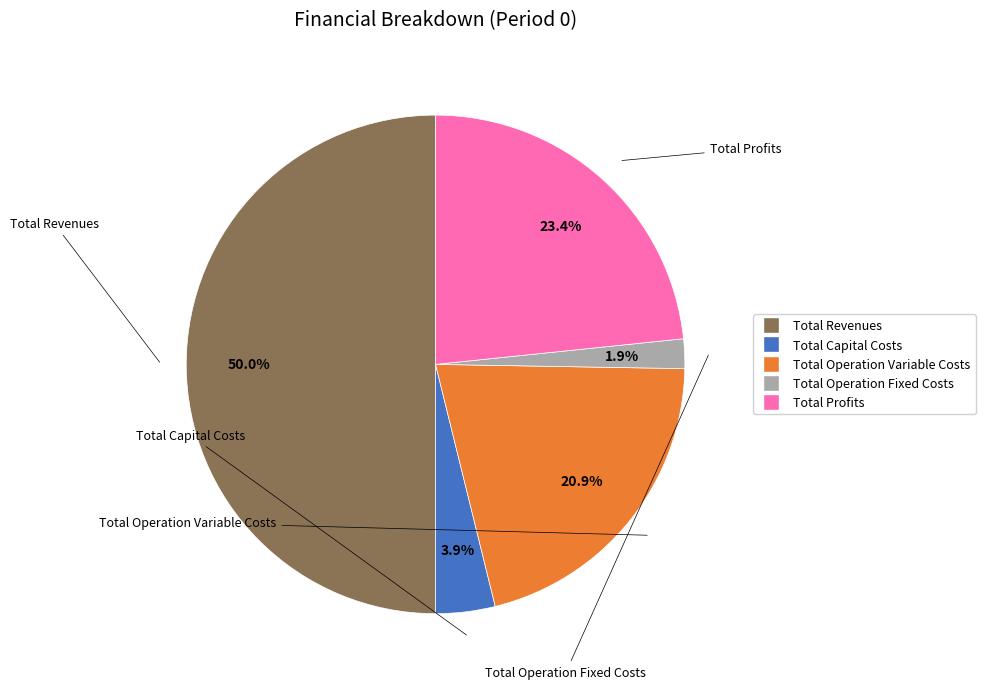

What portion of the pie excludes Total Profits?

76.6%